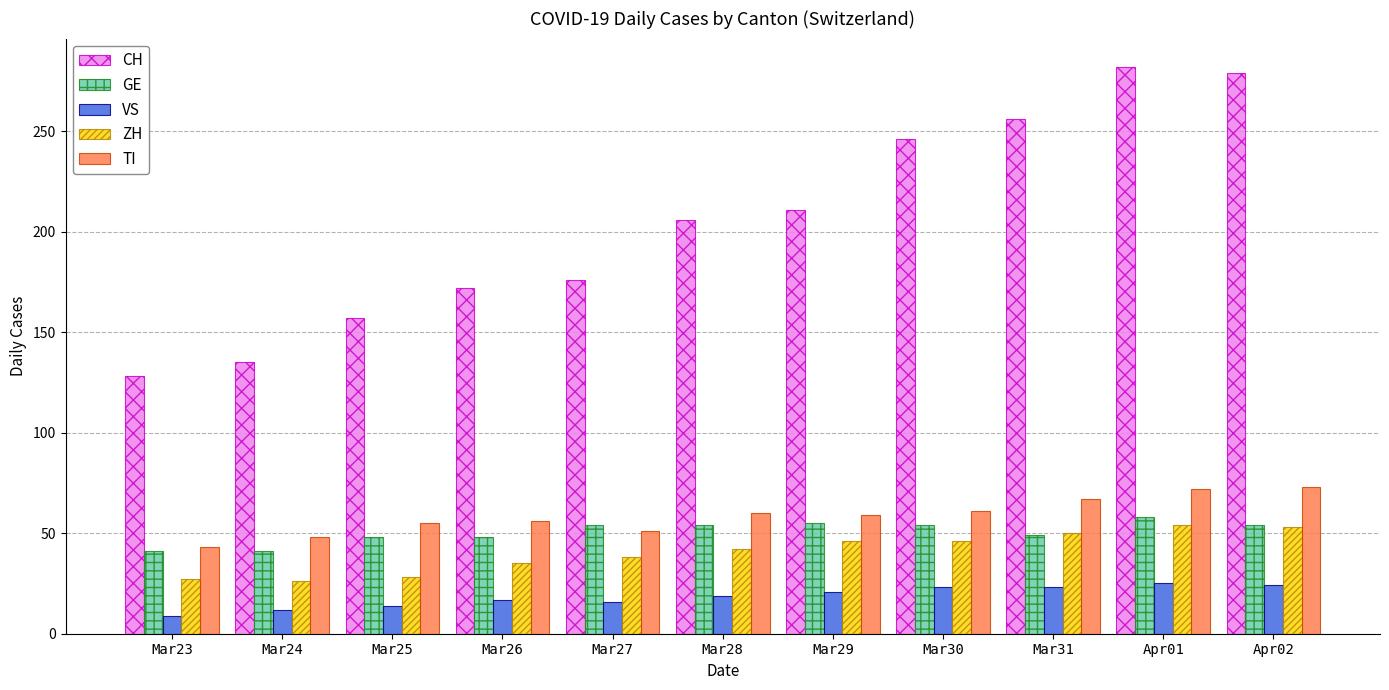

Is the value of TI at Mar27 greater than the value of VS at Mar25?

Yes